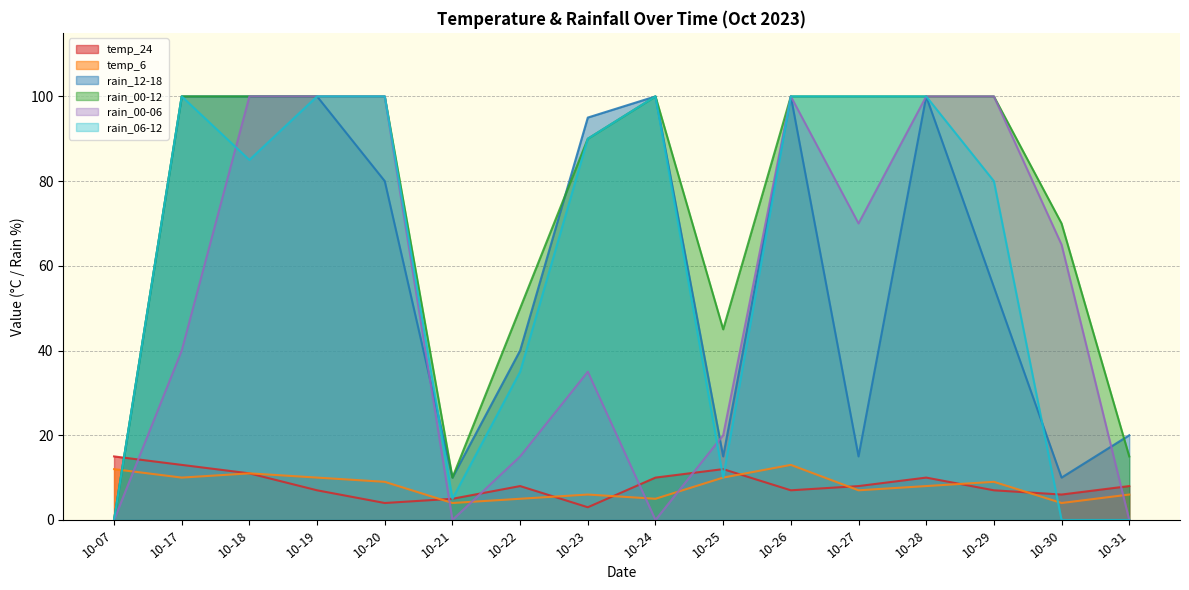

What is the highest value of the temp_6 series?

13